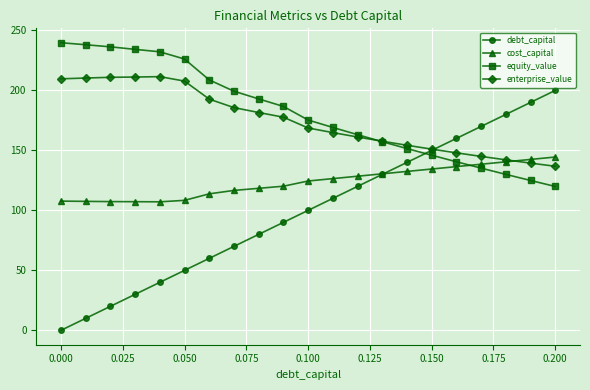

Which series has the widest spread of values?

debt_capital